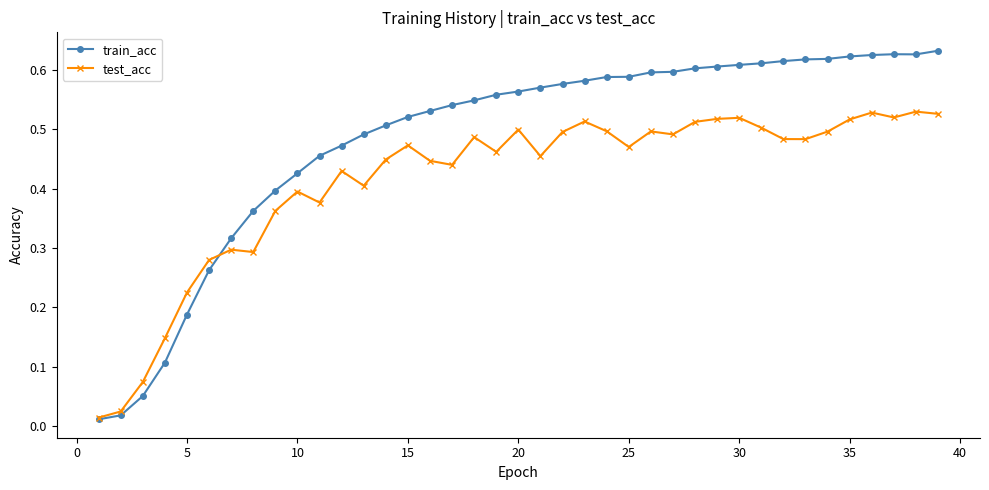

Which series has the largest total across all categories?

train_acc